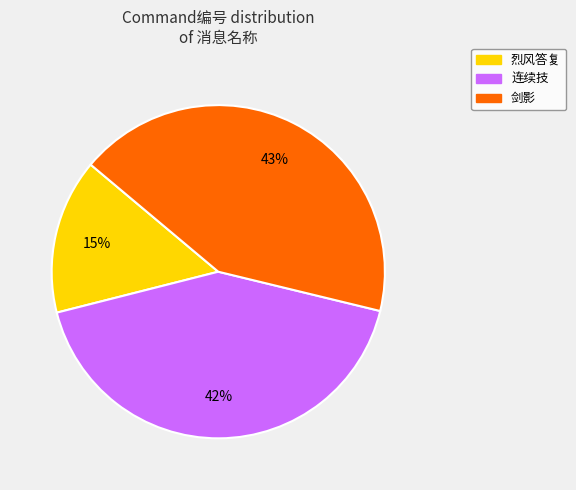

To the nearest percent, what is the combined percentage of 烈风答复 and 剑影?

58%